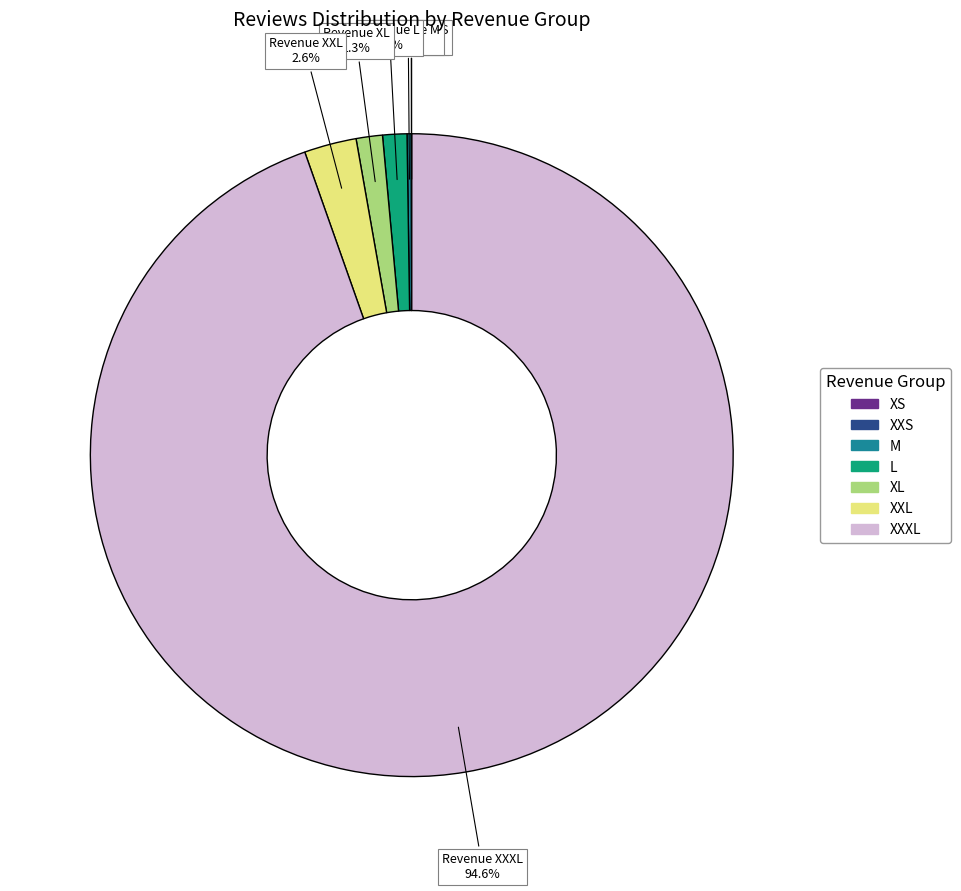

Does any single category account for the majority?

Yes